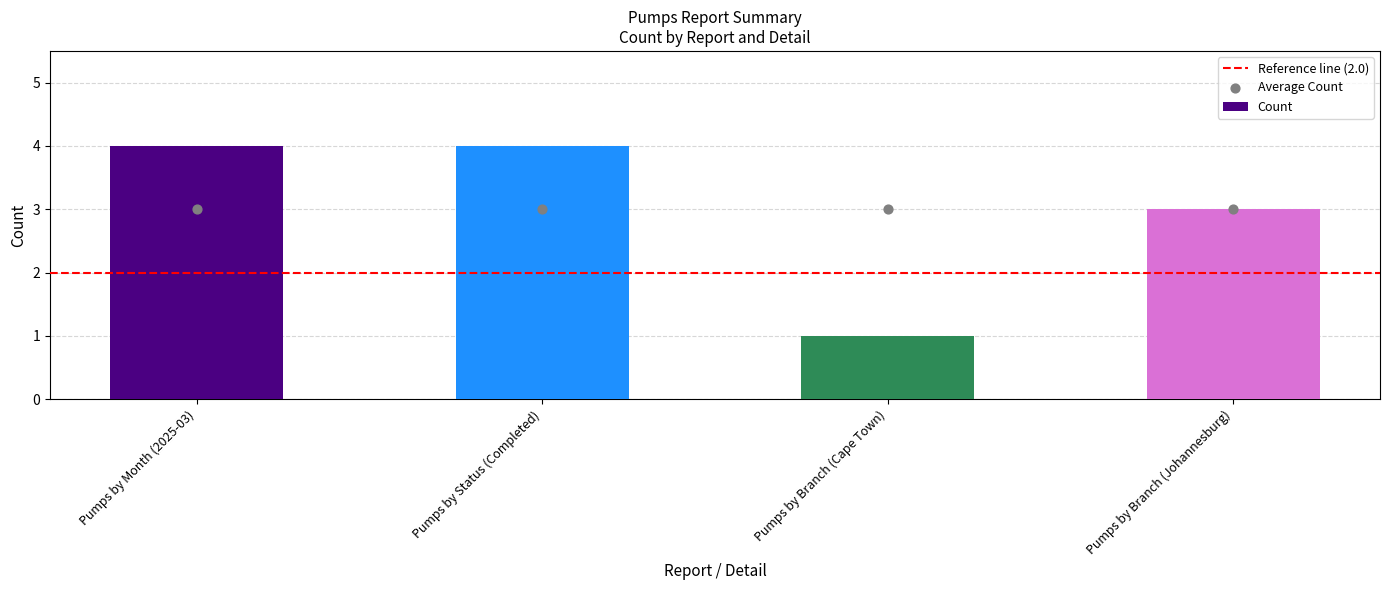

What is the change in value from Pumps by Month (2025-03) to Pumps by Branch (Cape Town)?

-3